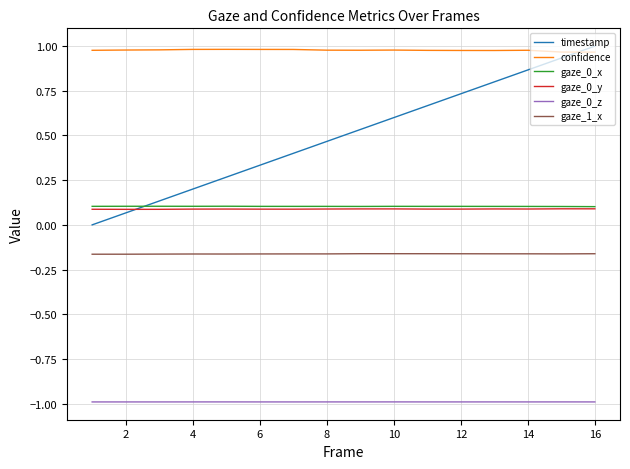

Which series has the largest range (max minus min)?

timestamp